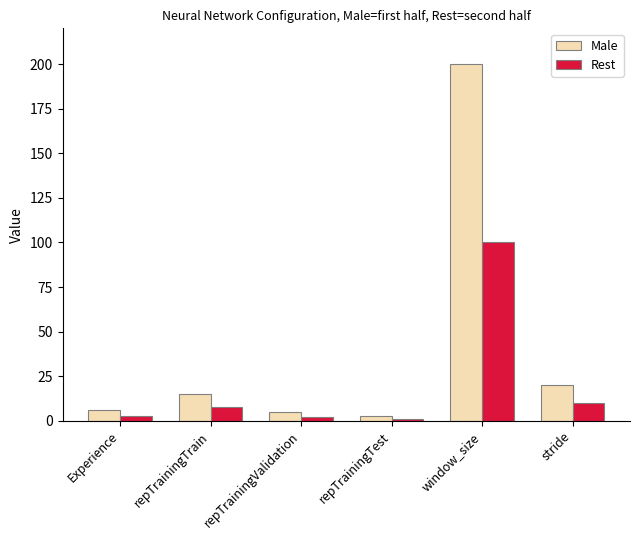

True or false: Rest has a value of 176 at window_size.

False